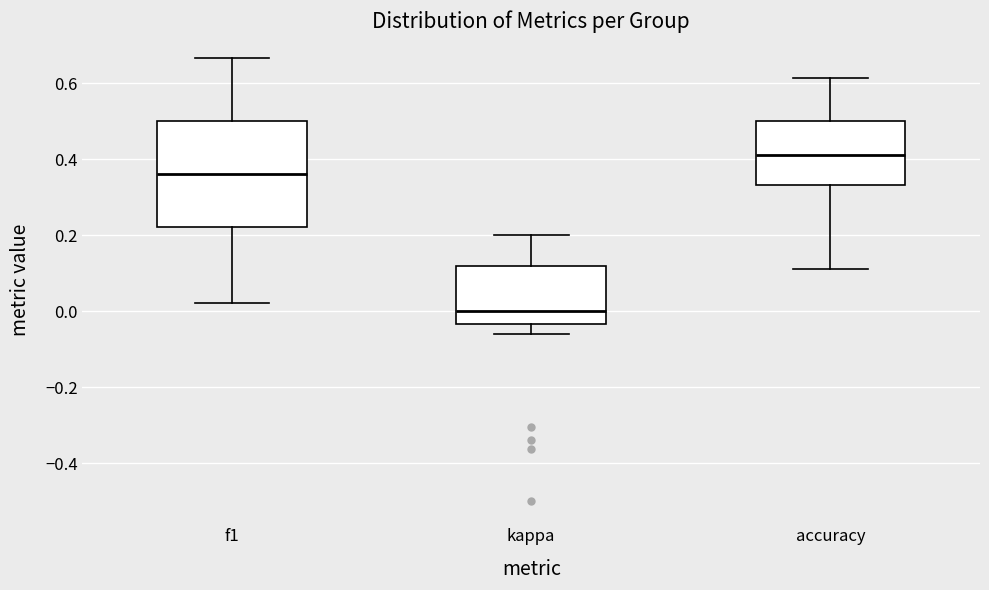

Which box is the tallest, from its lower edge to its upper edge?

f1